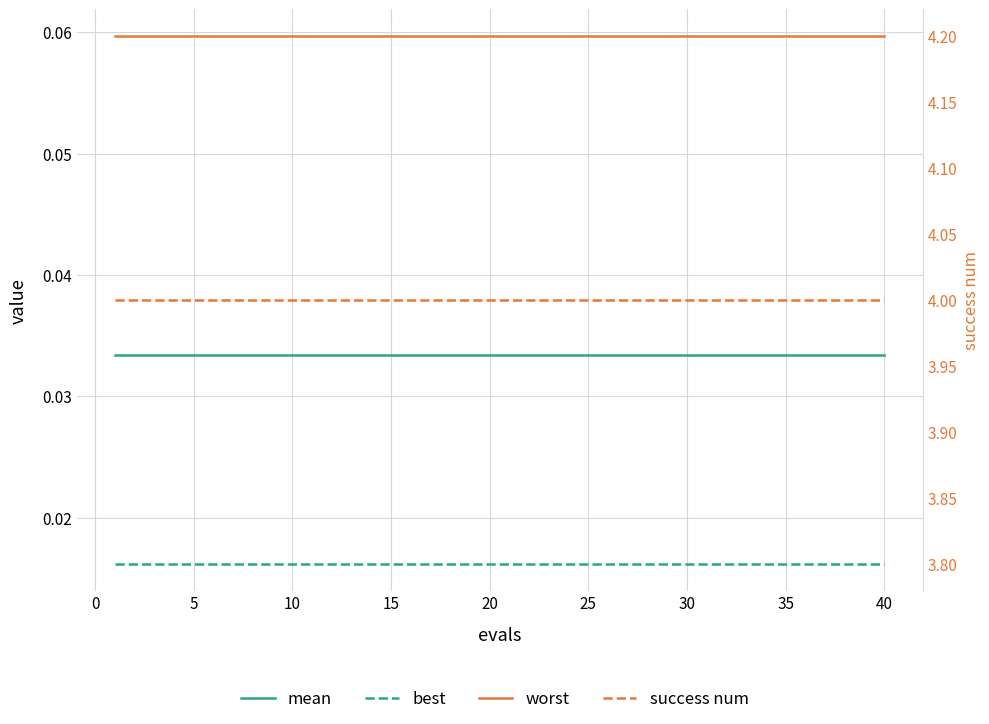

Reading right to left, transcribe all the data shown in this chart.

mean: 0.0	0.0	0.0	0.0	0.0	0.0	0.0	0.0	0.0	0.0	0.0	0.0	0.0	0.0	0.0	0.0	0.0	0.0	0.0	0.0	0.0	0.0	0.0	0.0	0.0	0.0	0.0	0.0	0.0	0.0	0.0	0.0	0.0	0.0	0.0	0.0	0.0	0.0	0.0	0.0
best: 0.0	0.0	0.0	0.0	0.0	0.0	0.0	0.0	0.0	0.0	0.0	0.0	0.0	0.0	0.0	0.0	0.0	0.0	0.0	0.0	0.0	0.0	0.0	0.0	0.0	0.0	0.0	0.0	0.0	0.0	0.0	0.0	0.0	0.0	0.0	0.0	0.0	0.0	0.0	0.0
worst: 0.1	0.1	0.1	0.1	0.1	0.1	0.1	0.1	0.1	0.1	0.1	0.1	0.1	0.1	0.1	0.1	0.1	0.1	0.1	0.1	0.1	0.1	0.1	0.1	0.1	0.1	0.1	0.1	0.1	0.1	0.1	0.1	0.1	0.1	0.1	0.1	0.1	0.1	0.1	0.1
success num: 4.0	4.0	4.0	4.0	4.0	4.0	4.0	4.0	4.0	4.0	4.0	4.0	4.0	4.0	4.0	4.0	4.0	4.0	4.0	4.0	4.0	4.0	4.0	4.0	4.0	4.0	4.0	4.0	4.0	4.0	4.0	4.0	4.0	4.0	4.0	4.0	4.0	4.0	4.0	4.0